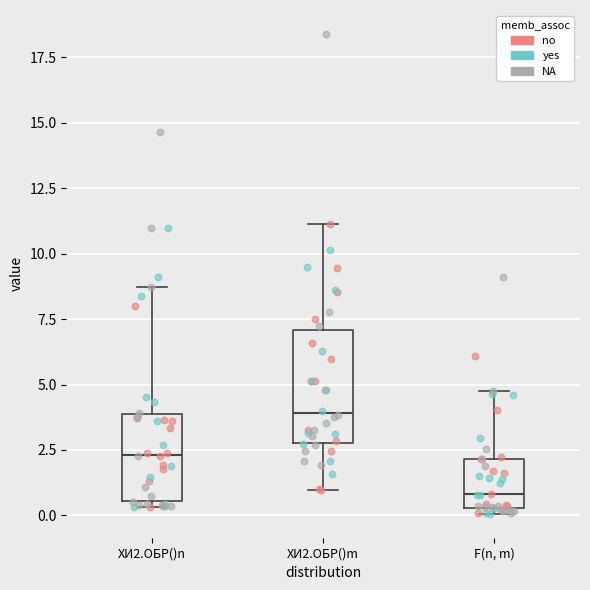

Reading left to right, transcribe this box plot: for each box, give where its median line is, the range the box spans, and where its two whiskers end, as read against the y-axis. The values are not printed on the chart, so give them approximately, as read against the axis.

ХИ2.ОБР()n: median 2.5, box 0.5 to 4.0, whiskers 0.5 (just below the box's lower edge) to 8.5
ХИ2.ОБР()m: median 4.0, box 3.0 to 7.0, whiskers 1.0 to 11.0
F(n, m): median 1.0, box 0.5 to 2.0, whiskers 0.0 to 5.0